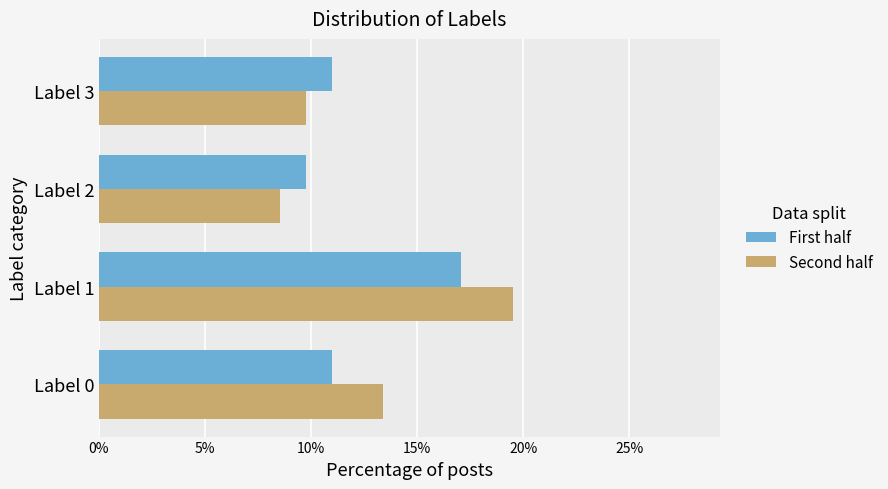

What is the total value across all series at Label 2?

18.3